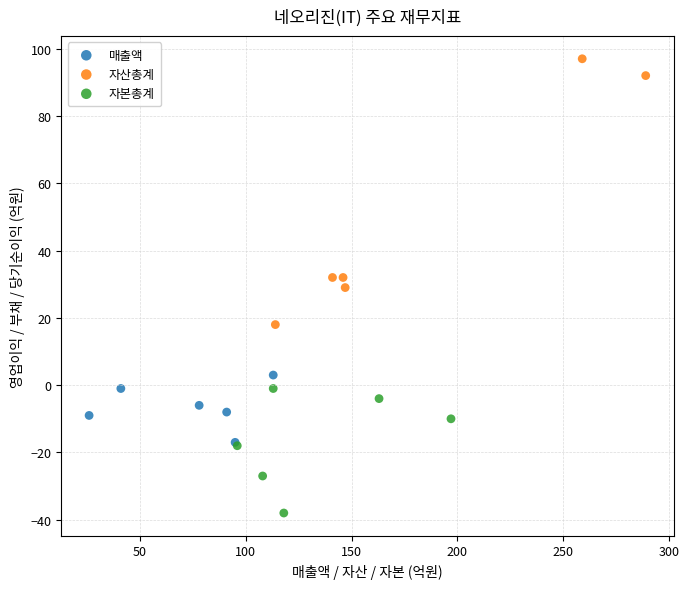

Which series has the largest Y range (max minus min)?

자산총계